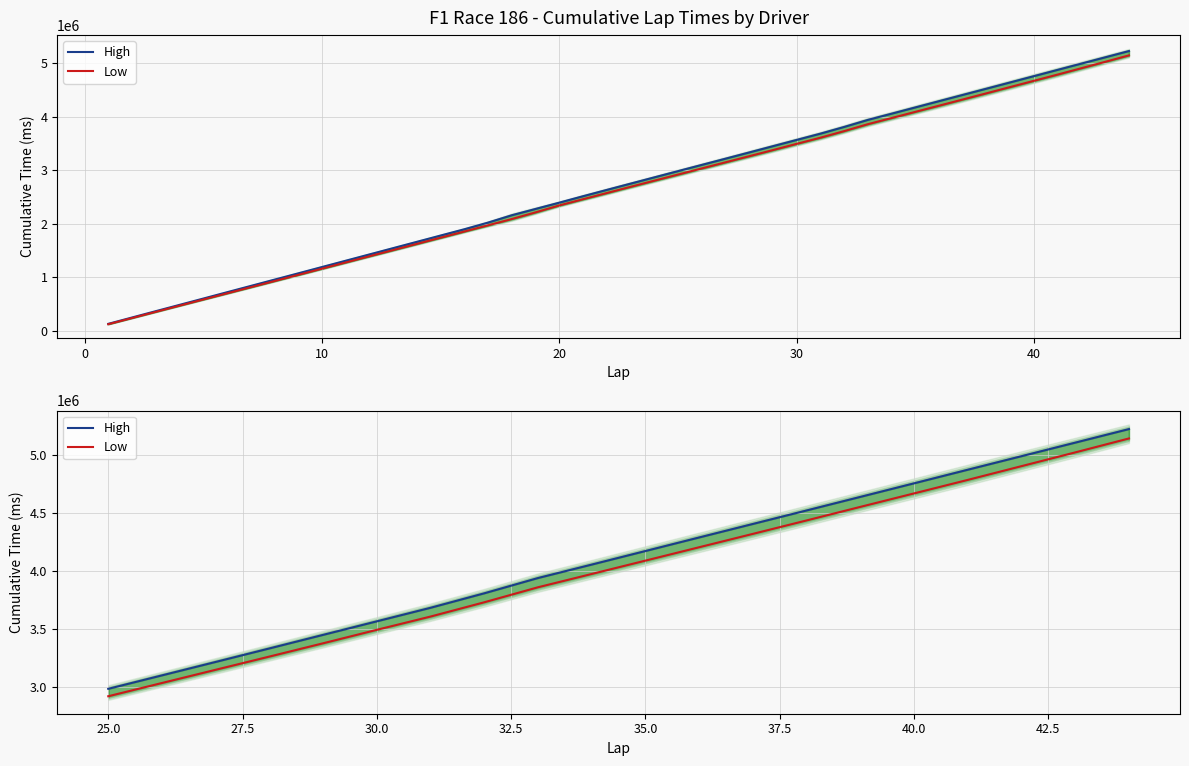

True or false: High and Low intersect in this chart.

False